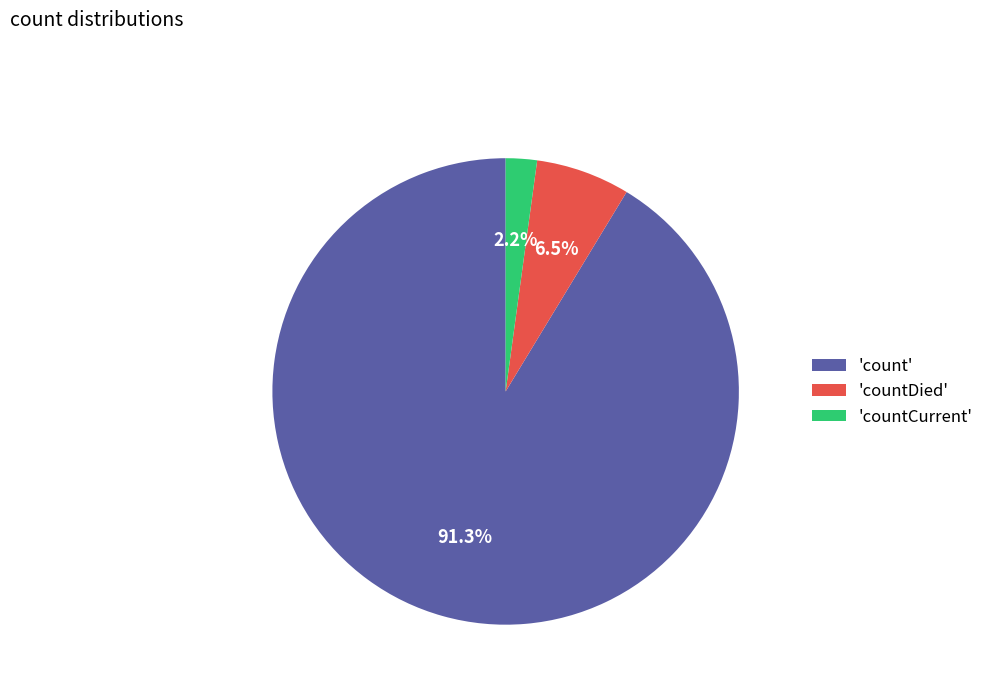

What is the largest slice in the pie chart?

'count'